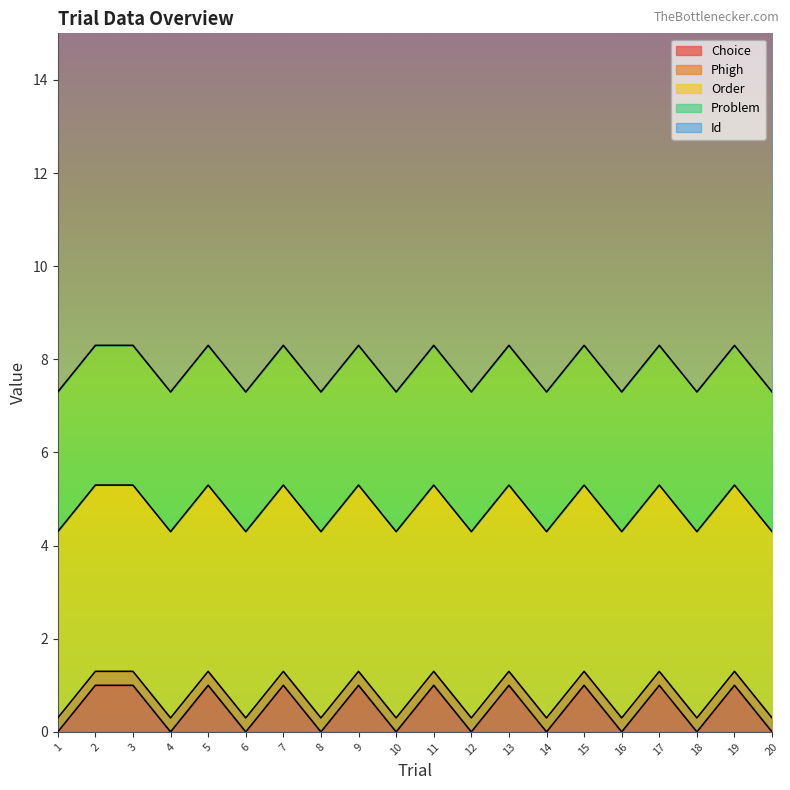

The value of Problem at 20 is 4.9. True or false?

False